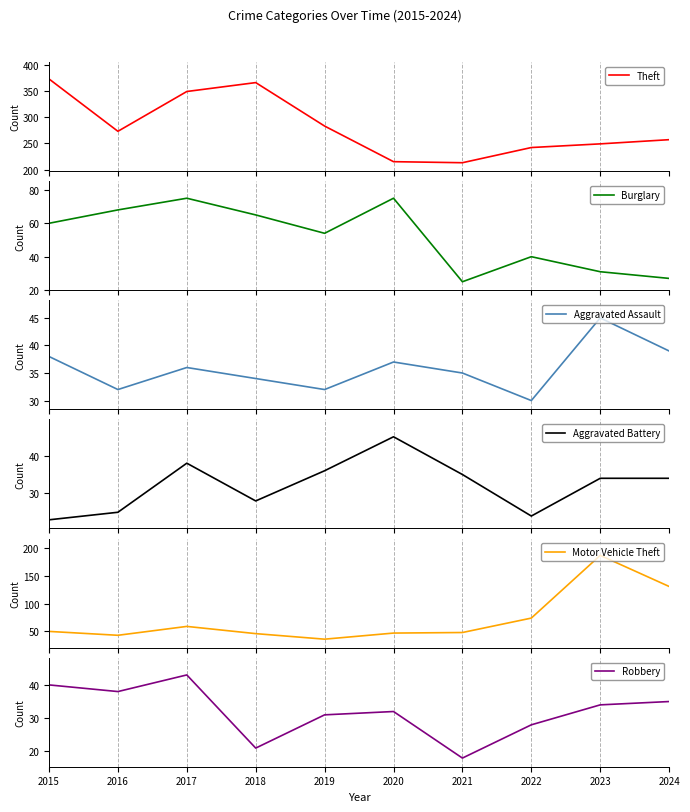

Which label corresponds to the largest value in the chart?

2015